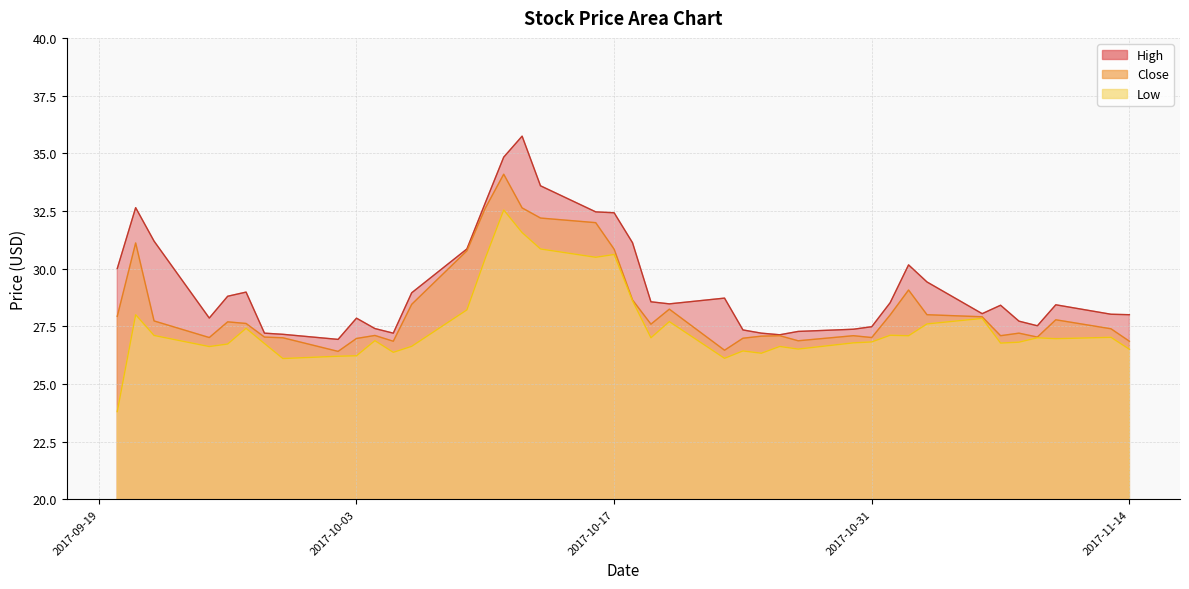

The Close series shows 34.1 at 2017-10-11. True or false?

True